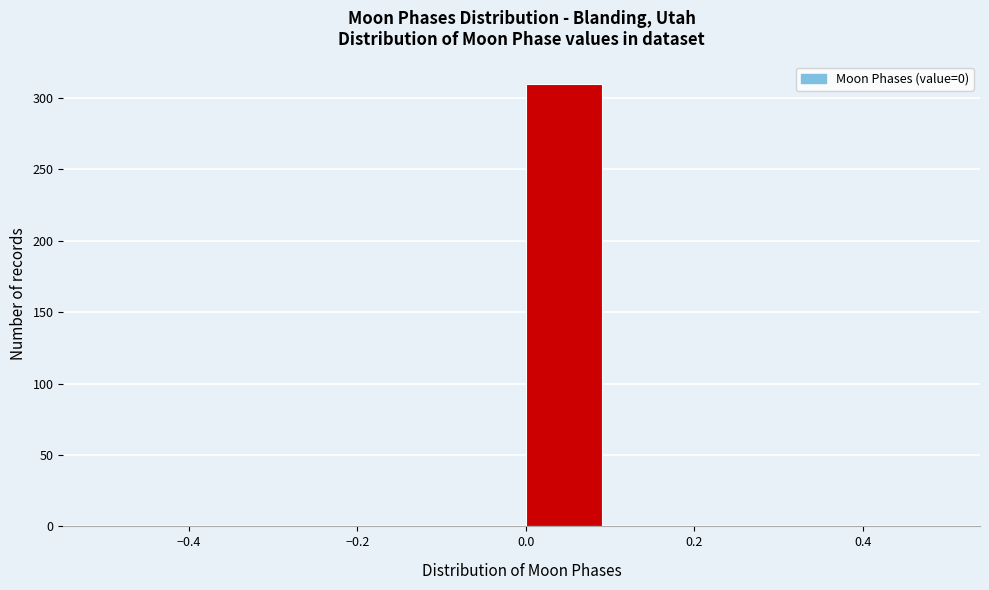

Reading left to right, transcribe this chart: for each bar, give the range it covers on the x-axis and its height. The values are not printed on the chart, so give them approximately, as read against the axis.

-0.5 to -0.4: 0
-0.4 to -0.3: 0
-0.3 to -0.2: 0
-0.2 to -0.1: 0
-0.1 to 0.0: 0
0.0 to 0.1: 310
0.1 to 0.2: 0
0.2 to 0.3: 0
0.3 to 0.4: 0
0.4 to 0.5: 0